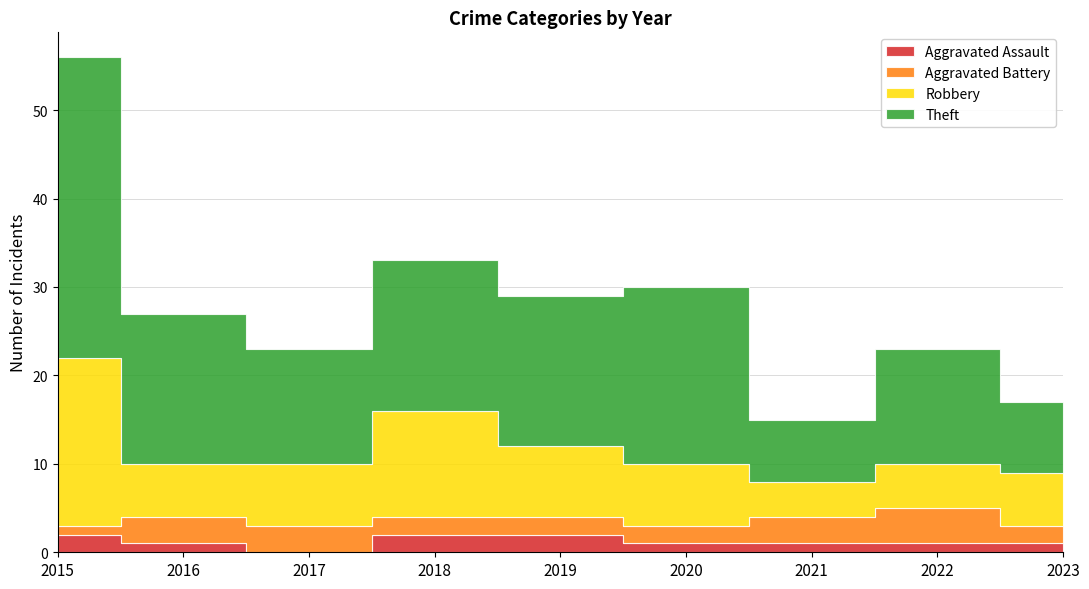

What is the difference between the highest and lowest values at 2022?

12